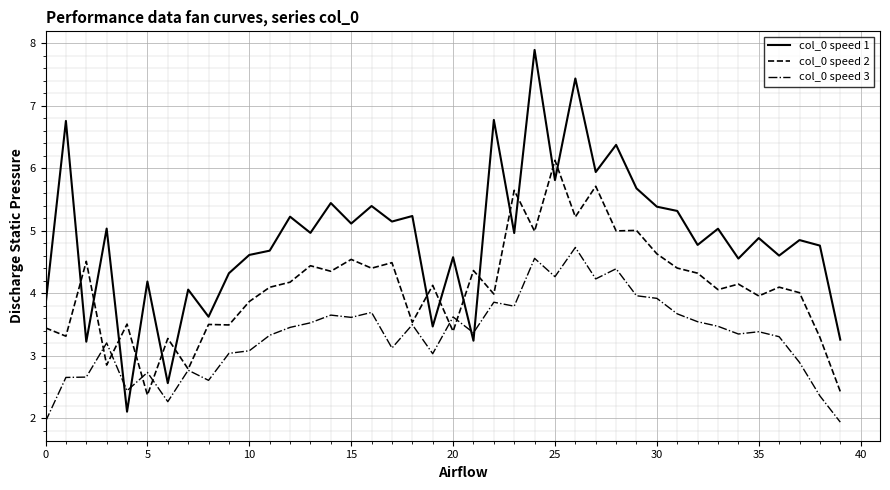

What is the maximum value for col_0 speed 3?

4.7